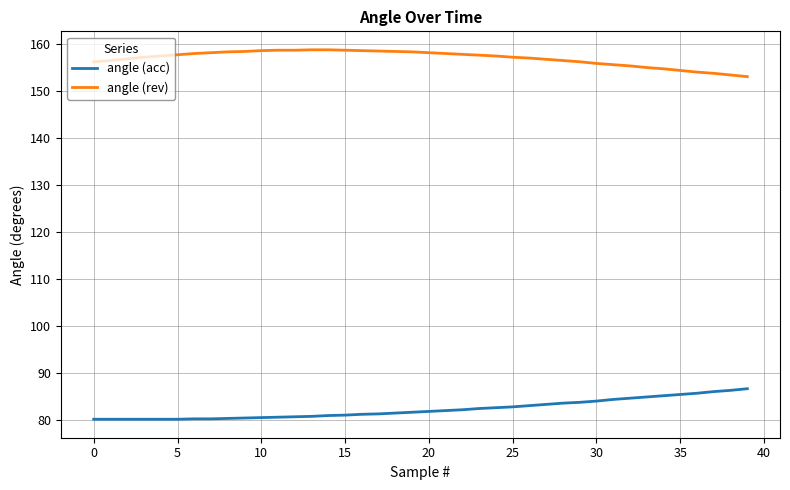

True or false: angle (rev) and angle (acc) intersect in this chart.

False